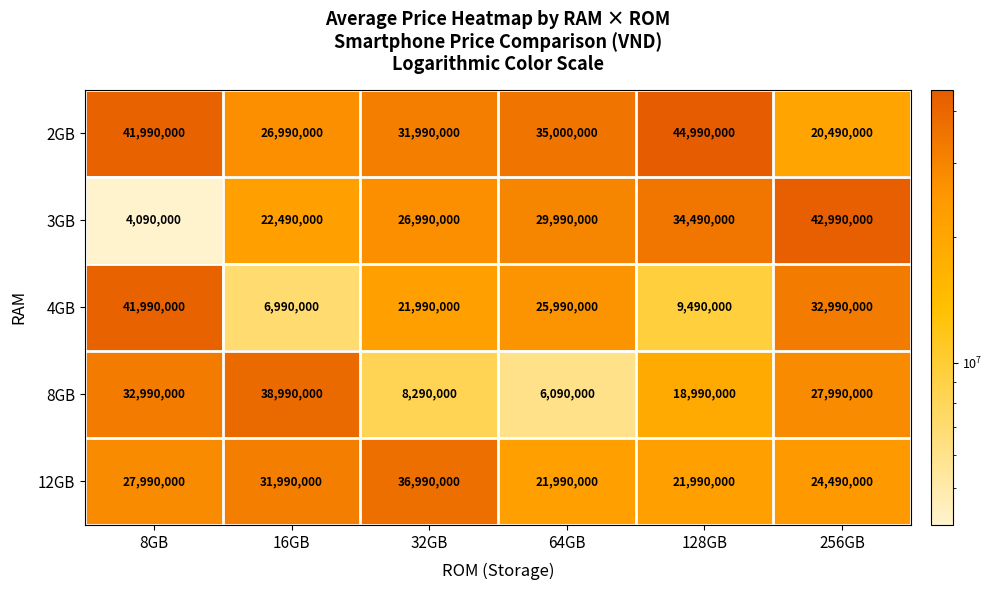

The value of 2GB at 16GB is 26990000. True or false?

True